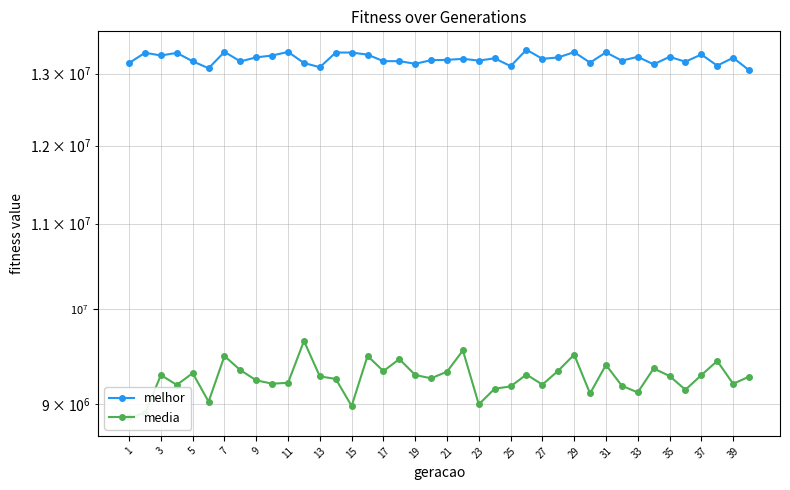

Reading right to left, what are all the values shown in this chart?

melhor: 13049631.0	13231711.0	13115583.0	13279755.0	13172867.0	13245113.0	13134307.0	13245359.0	13188781.0	13310927.0	13159874.0	13314658.0	13236033.0	13215420.0	13350173.0	13108491.0	13222879.0	13189751.0	13215445.0	13200215.0	13195413.0	13143029.0	13181353.0	13181353.0	13277484.0	13308214.0	13308363.0	13092990.0	13153929.0	13318007.0	13264116.0	13237539.0	13178093.0	13317826.0	13078361.0	13178674.0	13303322.0	13264986.0	13304709.0	13154038.0
media: 9278145.9	9204570.4	9441827.8	9293628.8	9144041.5	9285176.6	9363120.5	9116940.7	9184751.6	9400587.3	9106307.7	9508367.2	9340295.9	9196143.8	9300394.6	9178082.7	9154780.9	8996272.6	9552631.6	9330067.9	9260957.1	9295608.1	9461326.2	9335833.8	9494271.5	8980193.6	9255089.2	9280703.6	9654286.7	9214866.6	9206056.1	9240292.8	9345718.0	9493753.9	9023578.0	9314775.1	9193456.9	9294560.4	8909105.9	8866117.1